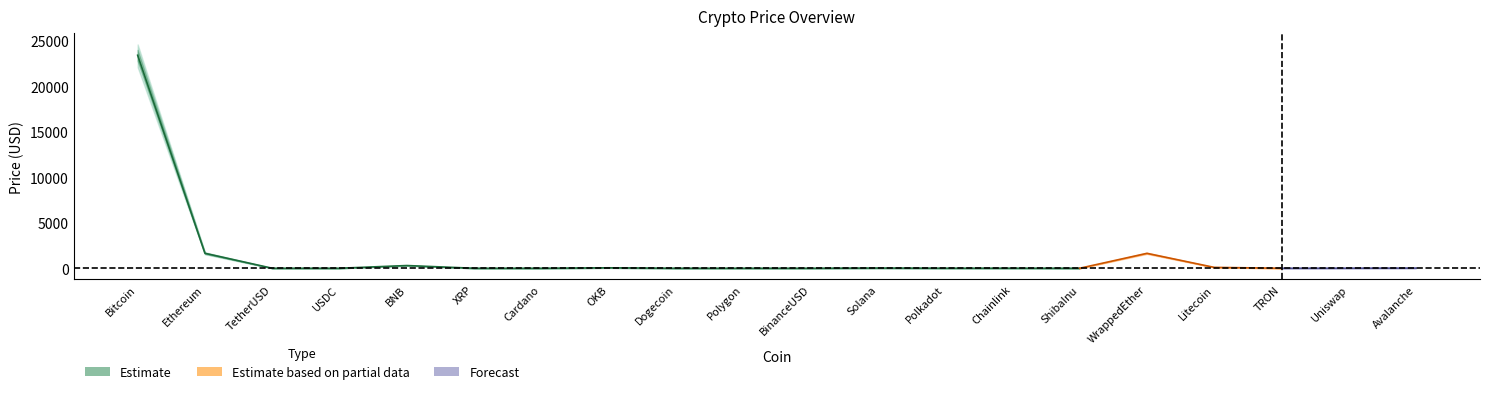

At which label does center first exceed 6?

Bitcoin